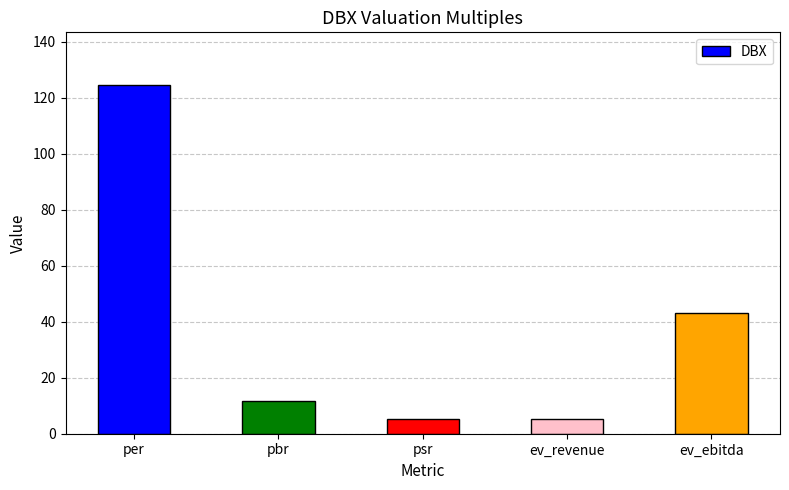

What is the label of the 3rd bar from the left?

psr